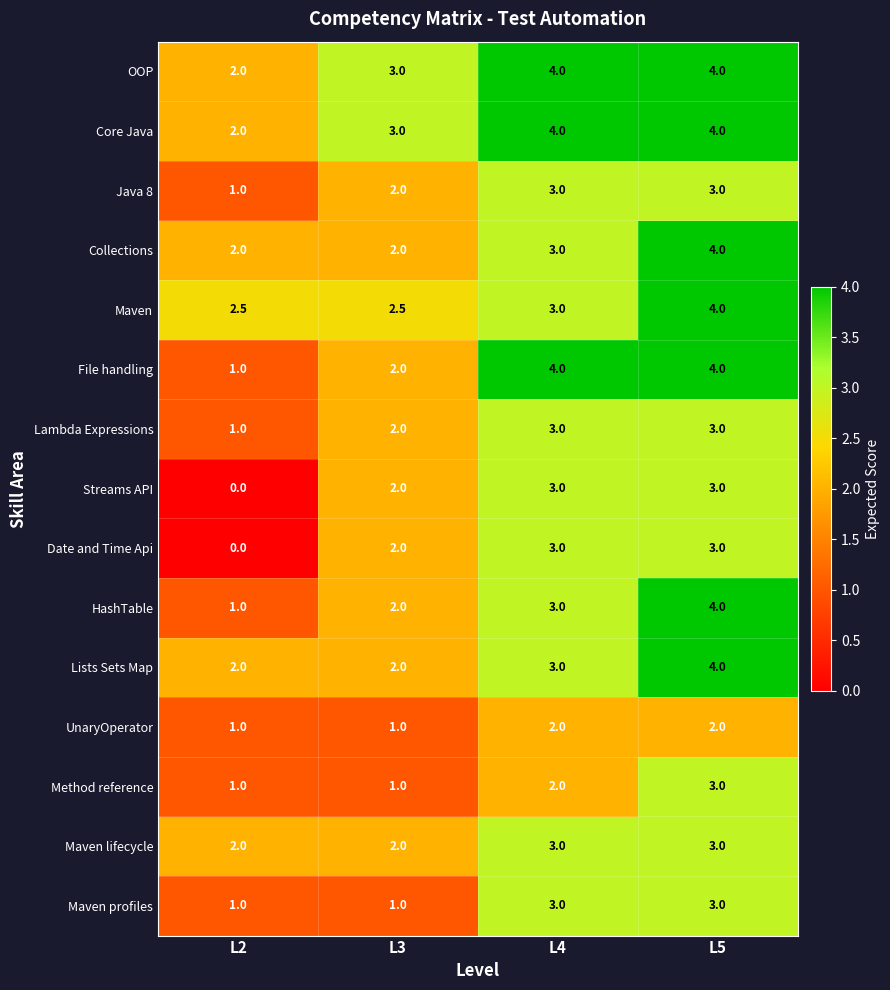

At which category is the sum across all series the highest?

L5